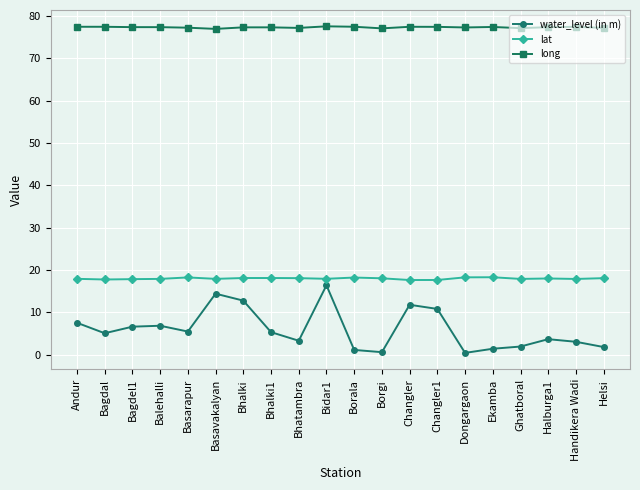

Which series has the largest total across all categories?

long